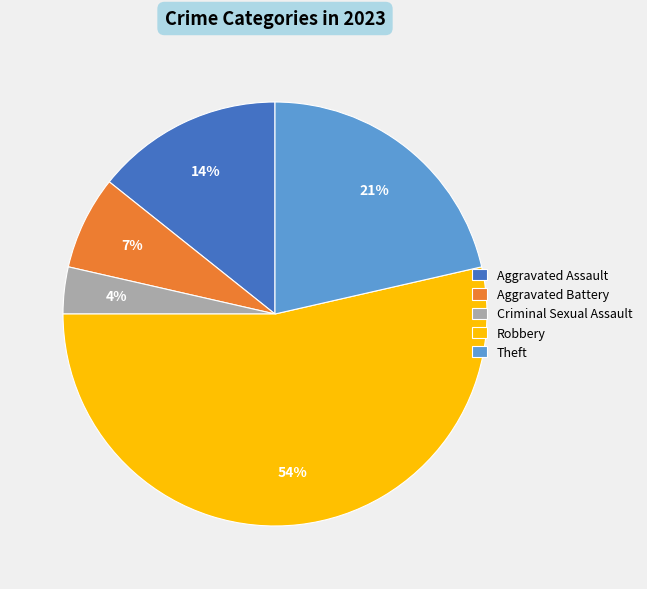

True or false: Criminal Sexual Assault accounts for 4% of the total.

True